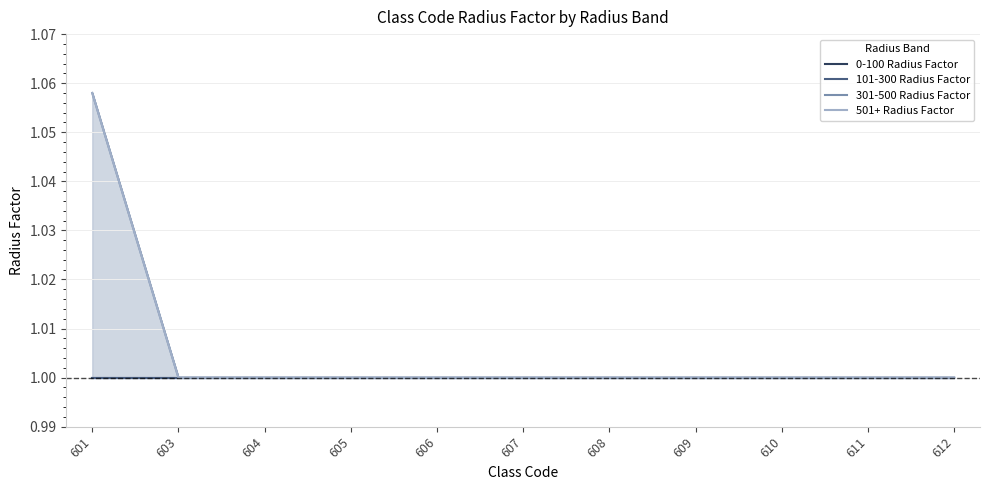

What is the sum of the 501+ Radius Factor values at 608 and 604?

2.0